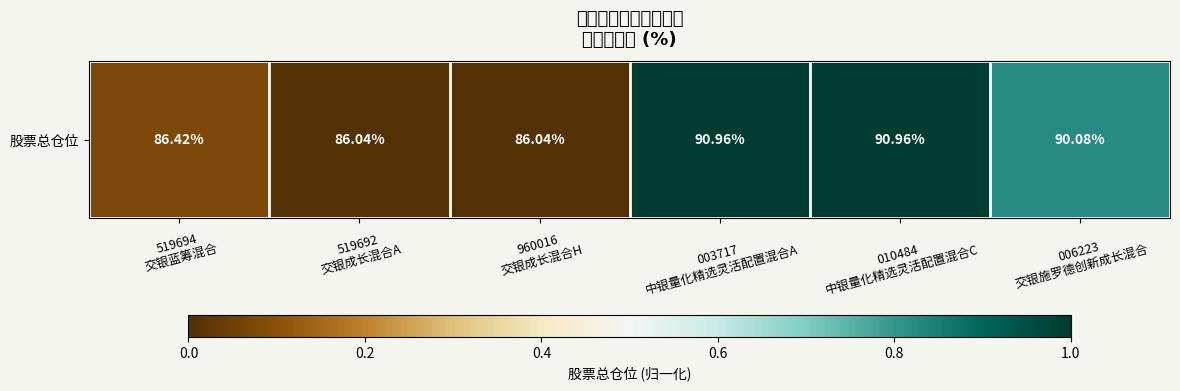

Count the number of data series in this chart.

1